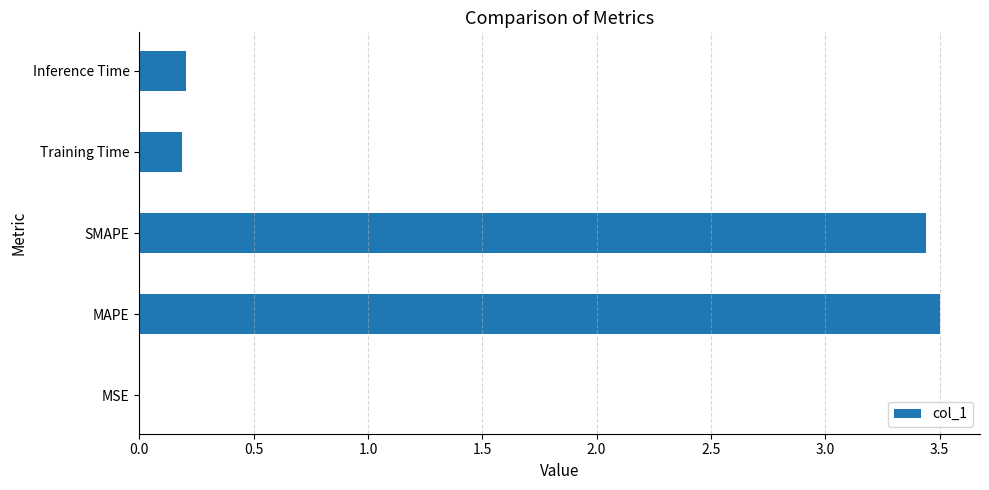

How many data points does each series have?

5